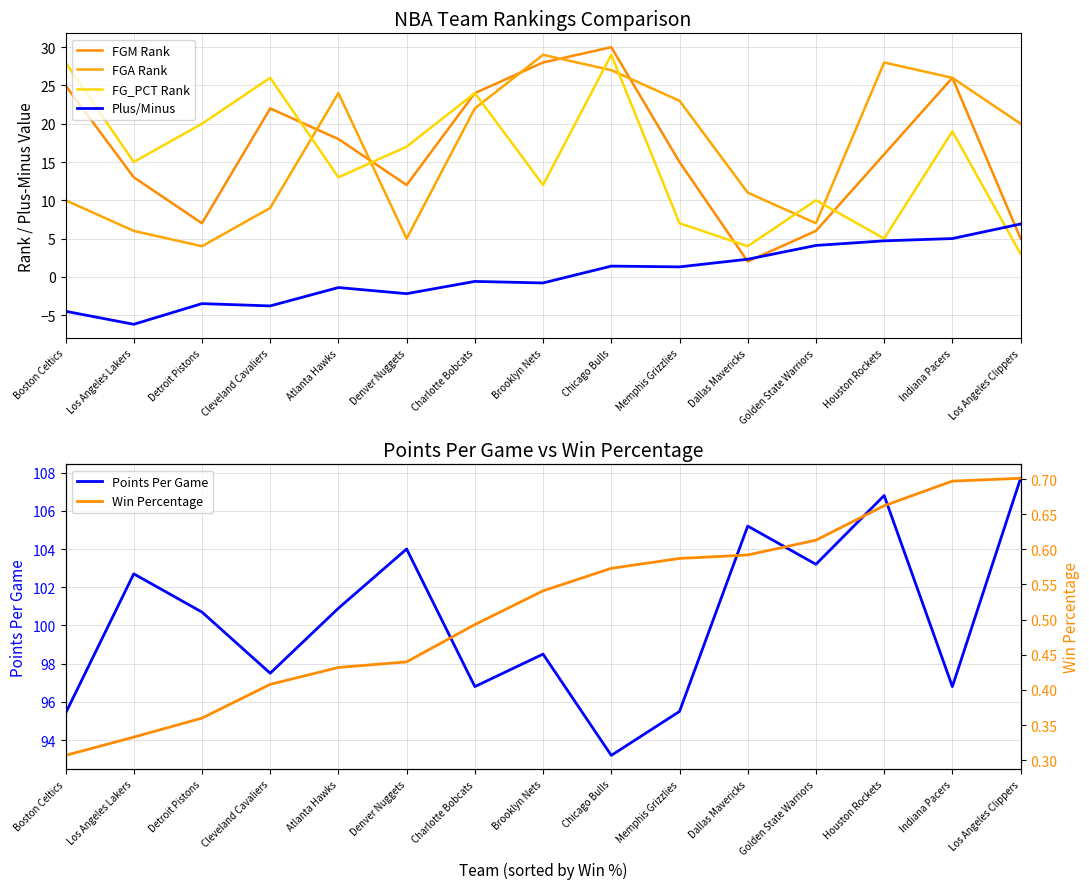

Is it true that FGM Rank equals 2.0 at Dallas Mavericks?

True